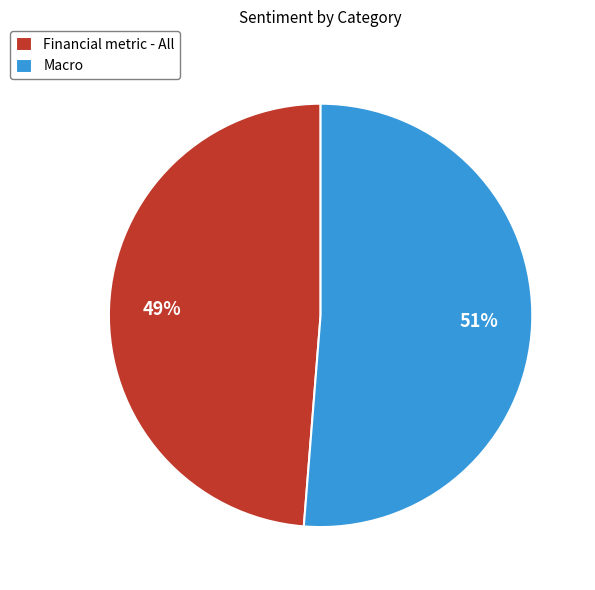

How many slices are in this pie chart?

2